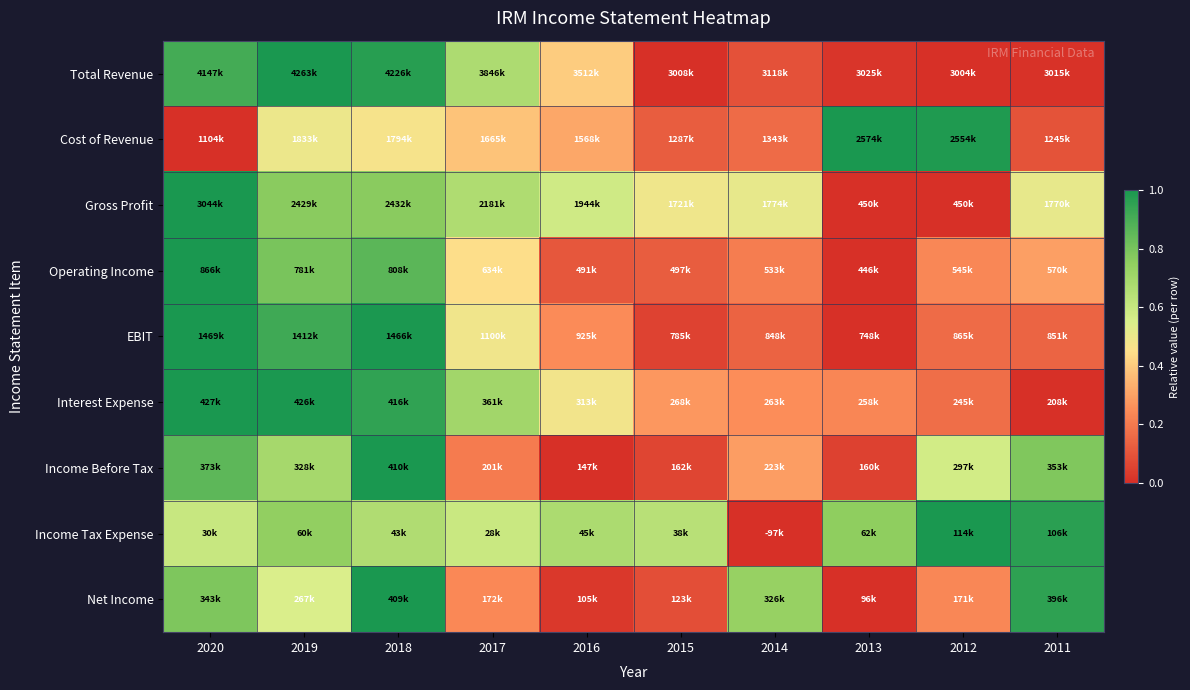

How many data points does each series have?

10